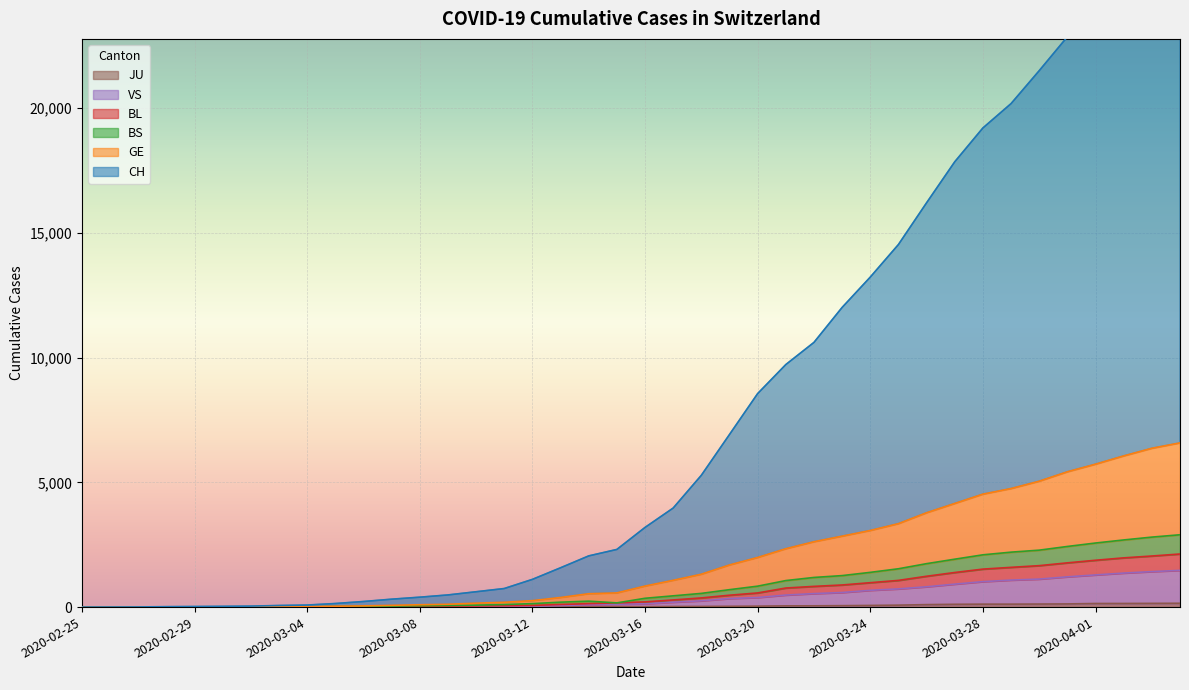

Reading left to right, what are all the values shown in this chart?

CH: 1	3	6	17	23	30	39	64	82	143	224	317	397	487	615	744	1111	1576	2052	2311	3193	3970	5283	6918	8558	9721	10610	12011	13227	14533	16206	17849	19205	20181	21501	22859	24184	25624	26848	27670
GE: 0	1	2	6	9	10	13	18	19	34	48	70	94	114	157	193	259	385	536	569	843	1074	1318	1689	1989	2339	2620	2844	3071	3345	3782	4154	4528	4752	5046	5424	5729	6060	6366	6582
BS: 0	0	1	3	4	3	6	9	10	21	30	40	54	65	78	103	138	197	238	168	353	451	549	698	839	1063	1188	1262	1392	1536	1741	1920	2095	2202	2282	2430	2568	2691	2805	2899
BL: 0	0	0	2	3	2	5	6	7	13	15	19	30	37	45	54	65	105	138	168	209	286	367	476	567	764	830	886	978	1070	1236	1386	1522	1593	1661	1773	1877	1973	2047	2128
VS: 0	0	0	1	1	0	3	4	5	7	9	4	11	17	23	28	39	63	91	114	133	197	251	342	383	482	541	584	672	729	814	920	1020	1082	1122	1212	1289	1363	1422	1472
JU: 0	0	0	0	0	0	0	1	1	2	3	4	4	5	6	6	9	10	15	16	17	24	26	31	37	49	51	57	66	78	99	112	118	118	122	127	144	145	149	153